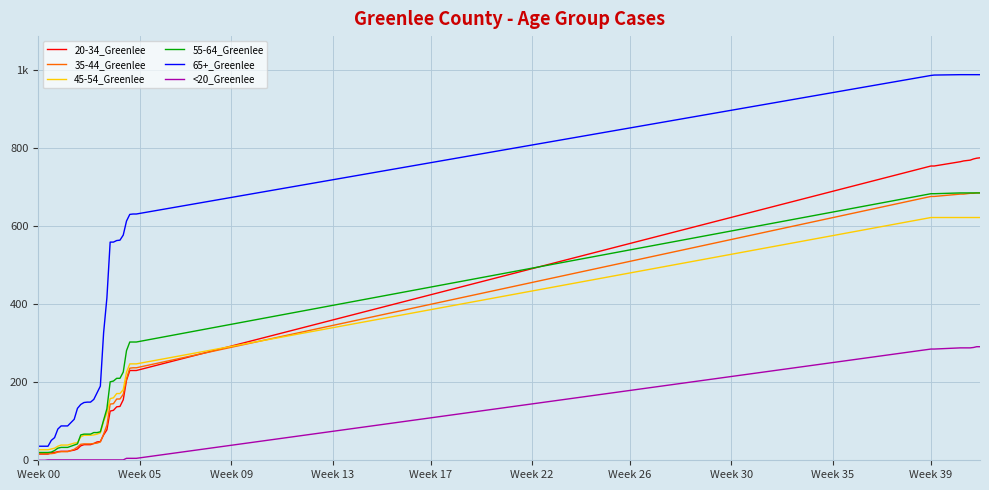

What is the highest value of the 45-54_Greenlee series?

622